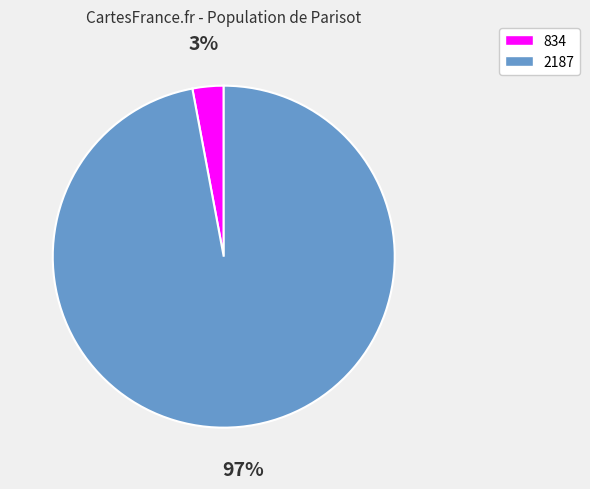

Which has a higher value, 2187 or 834?

2187